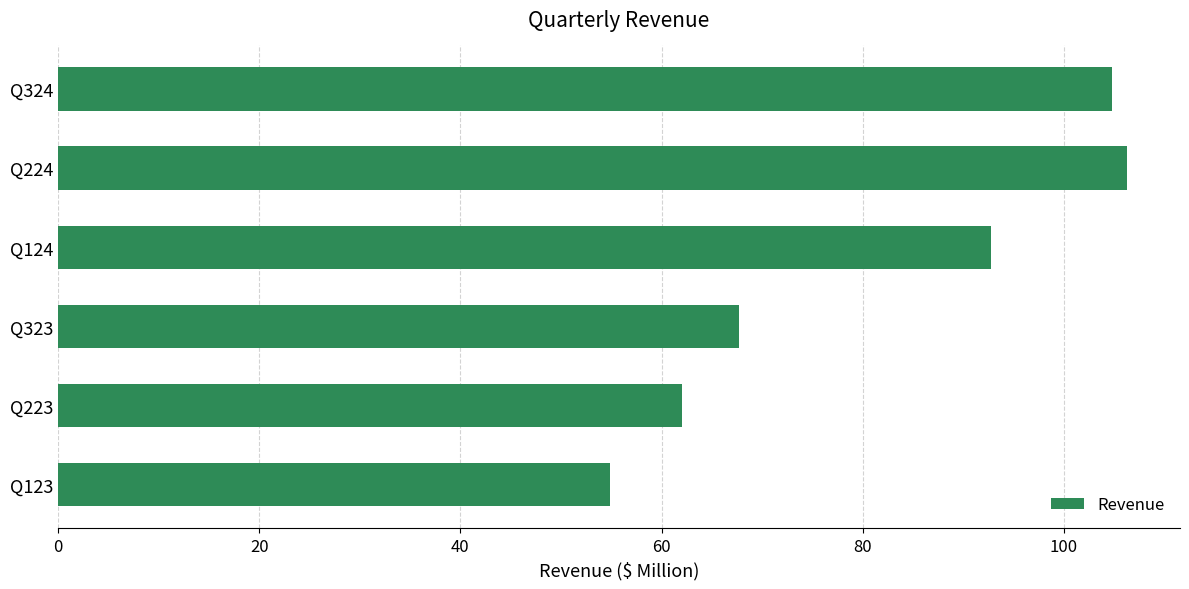

Which category has the highest value across all series?

Q224